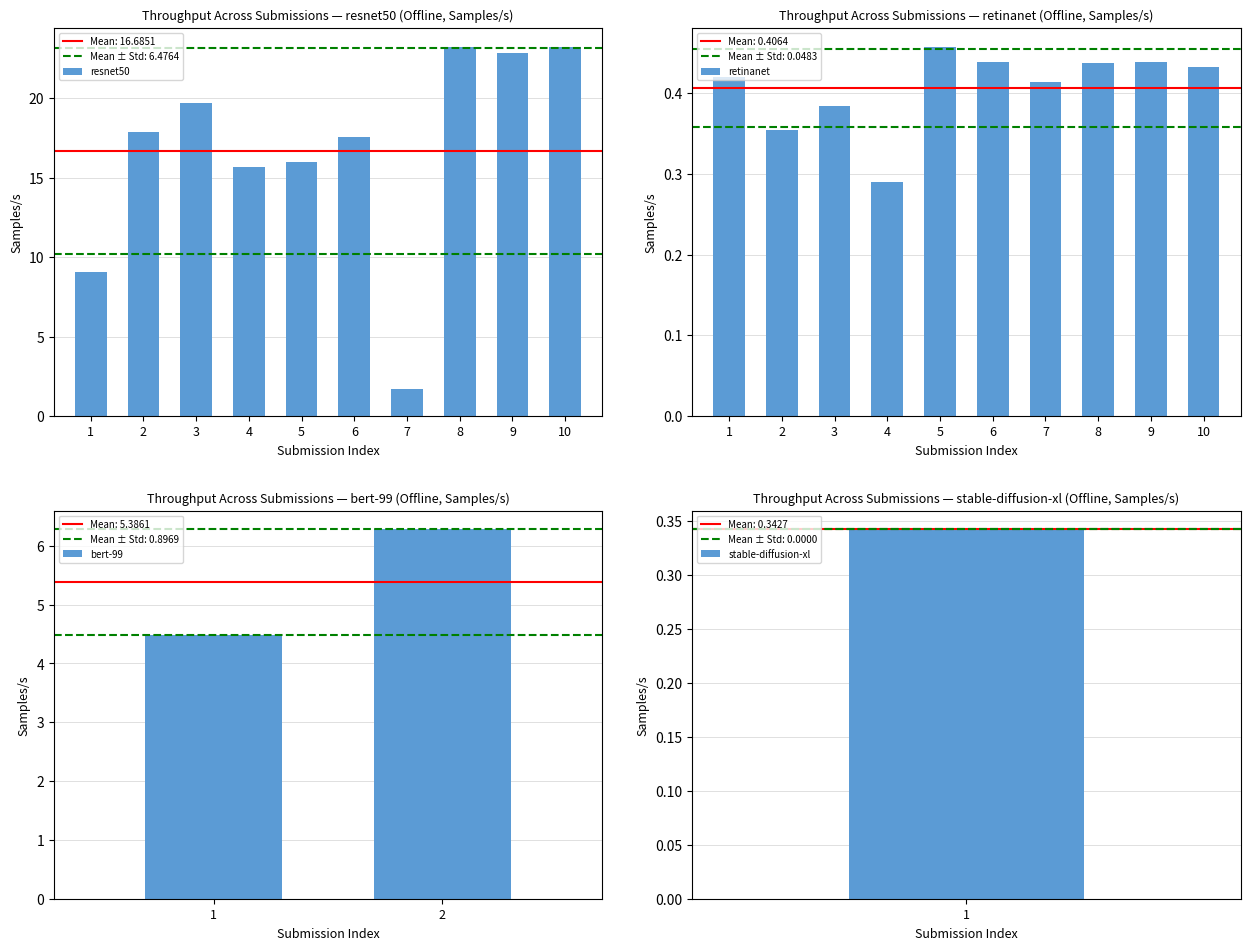

How many categories are shown in the chart?

10